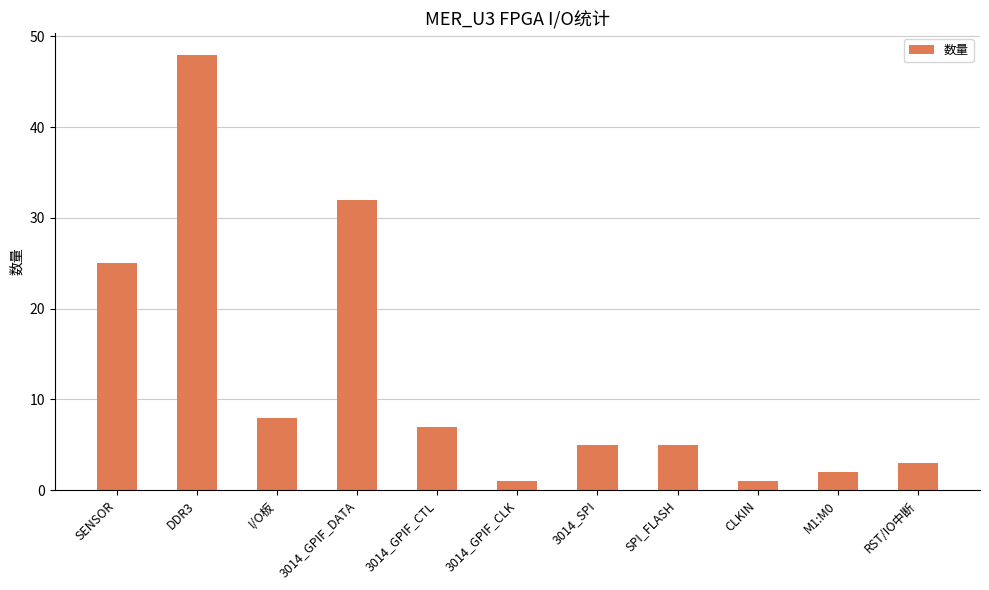

Does the chart contain stacked bars?

No